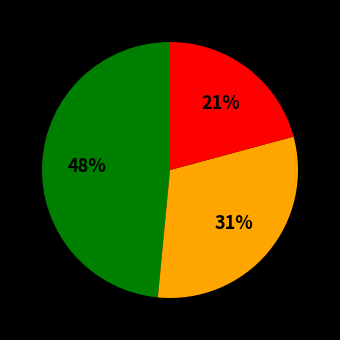

To the nearest percent, what is the average slice percentage?

33%